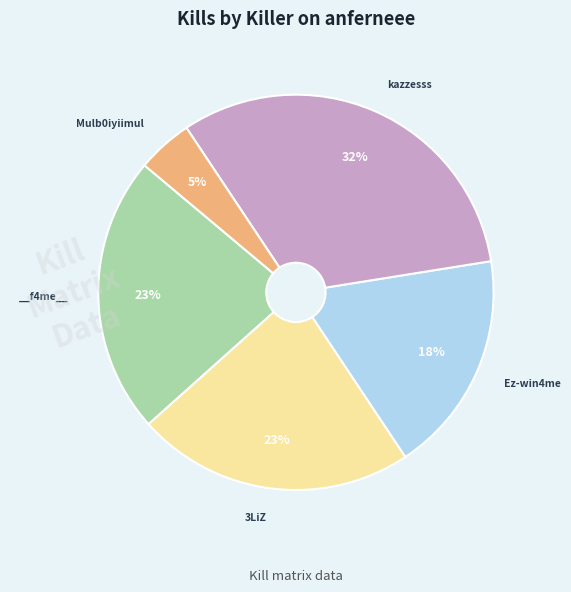

To the nearest percent, what is the average slice percentage?

20%